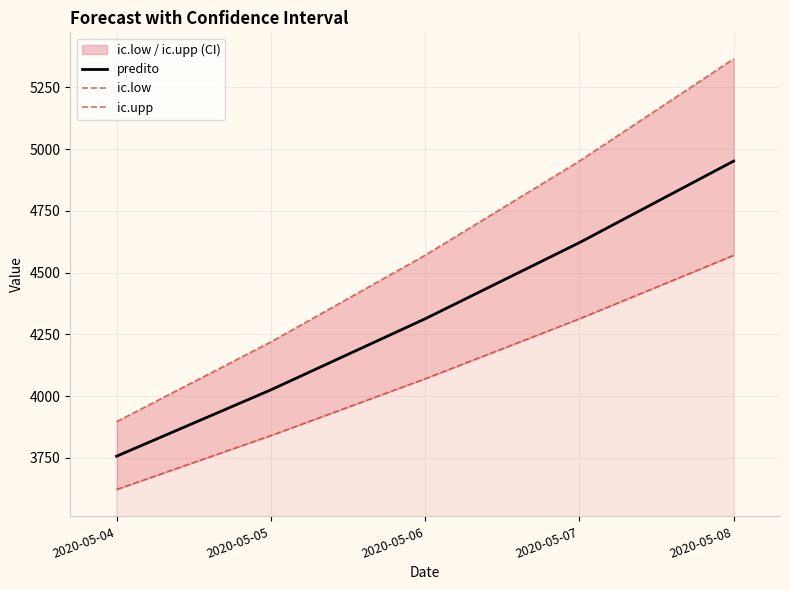

Reading left to right, what are all the values shown in this chart?

predito: 2020-05-04=3757.0	2020-05-05=4025.5	2020-05-06=4313.2	2020-05-07=4621.4	2020-05-08=4951.7
ic.low: 2020-05-04=3622.2	2020-05-05=3840.3	2020-05-06=4070.2	2020-05-07=4313.1	2020-05-08=4569.9
ic.upp: 2020-05-04=3896.8	2020-05-05=4219.5	2020-05-06=4570.6	2020-05-07=4951.8	2020-05-08=5365.3